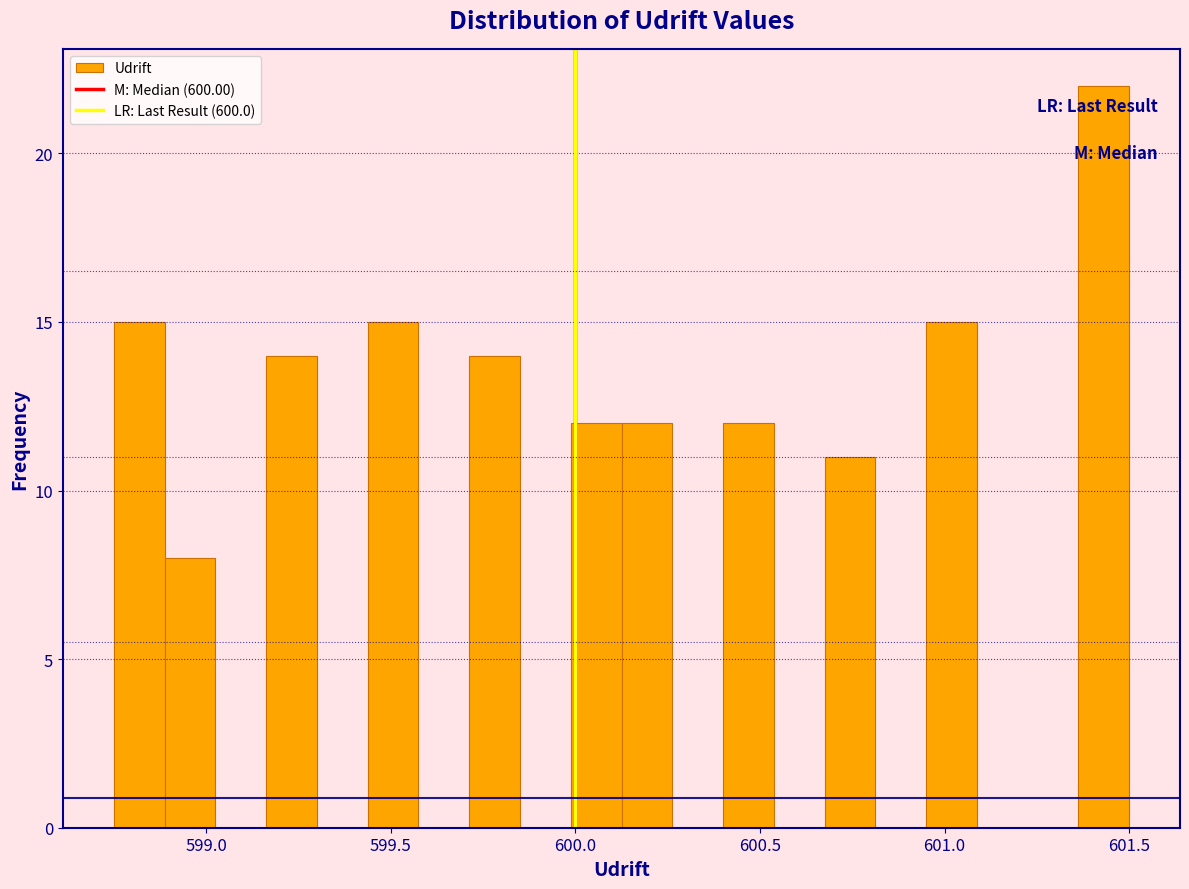

Around what value on the x-axis is the tallest bar? Give the approximate position of its centre, as read against the axis.

601.45